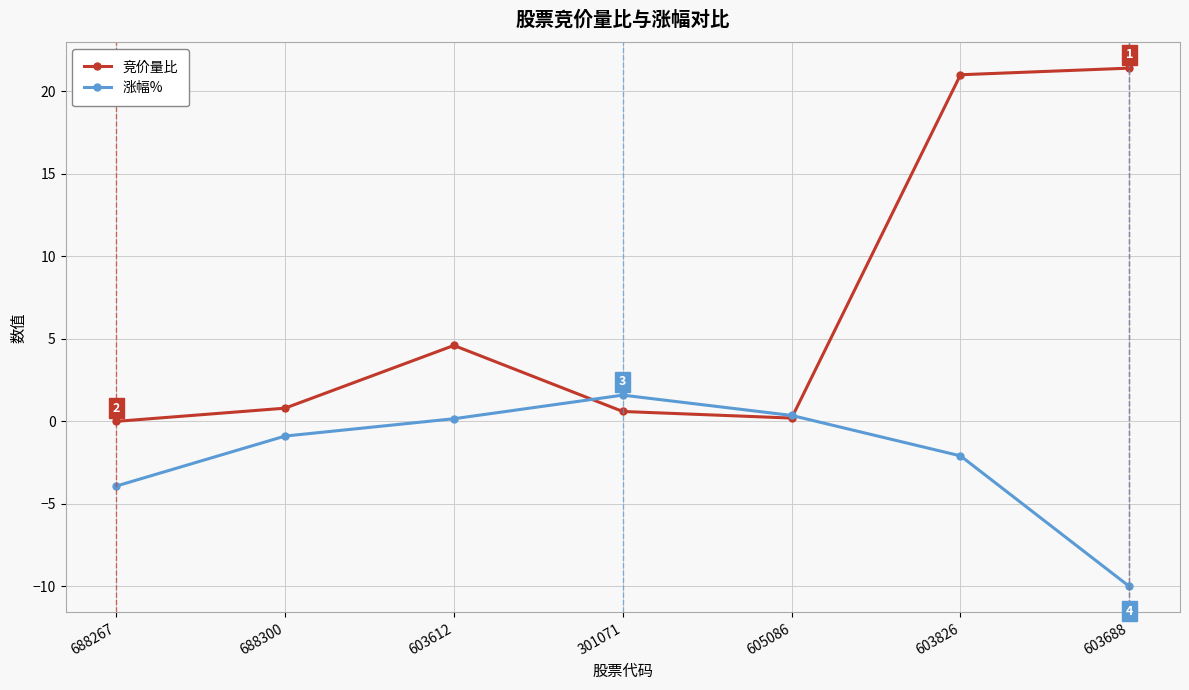

Which series changed the most between 605086 and 603688?

竞价量比